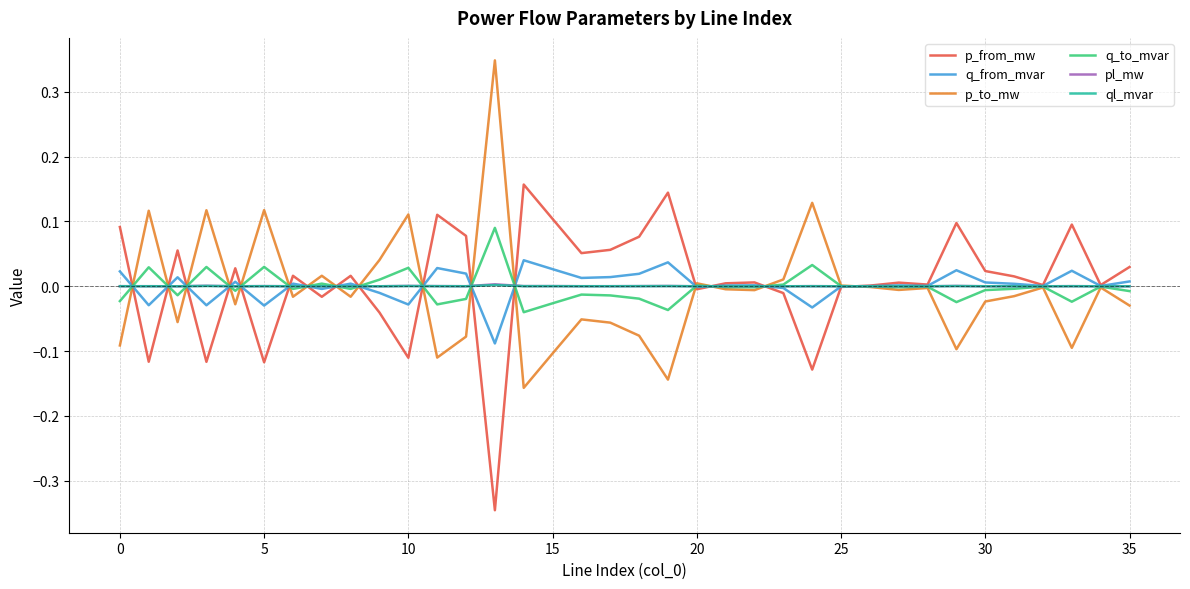

Does the chart have visible grid lines?

Yes